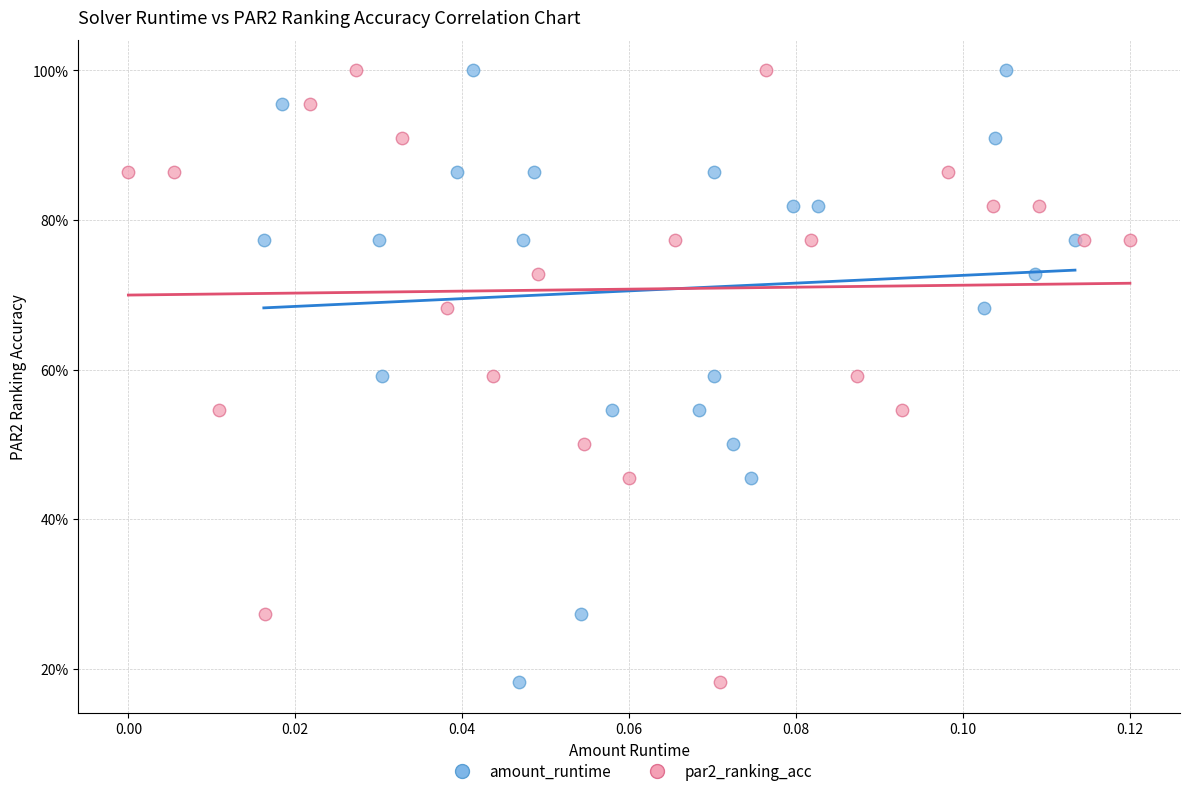

What are all the series names shown in the legend?

amount_runtime, par2_ranking_acc